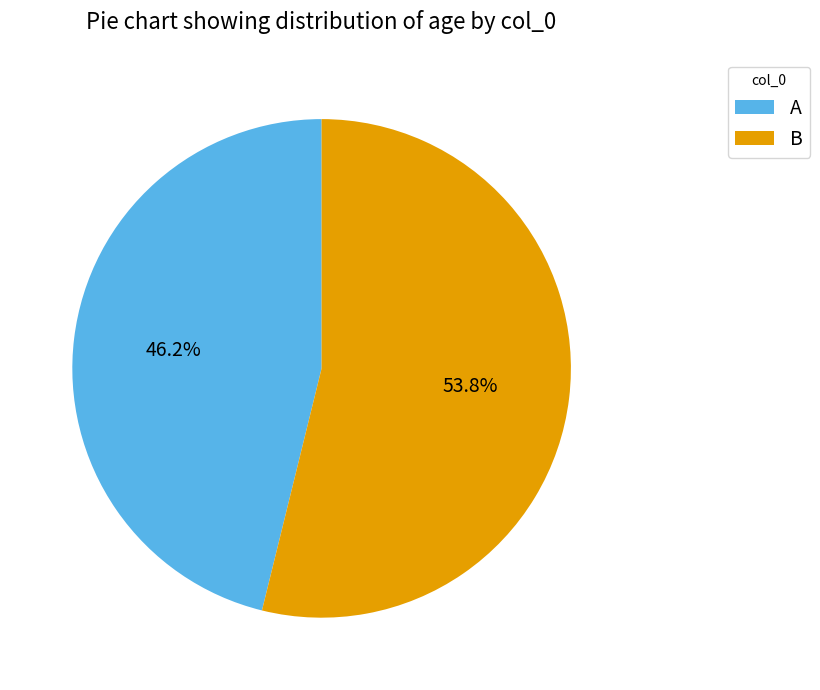

True or false: A accounts for 46% of the total.

True